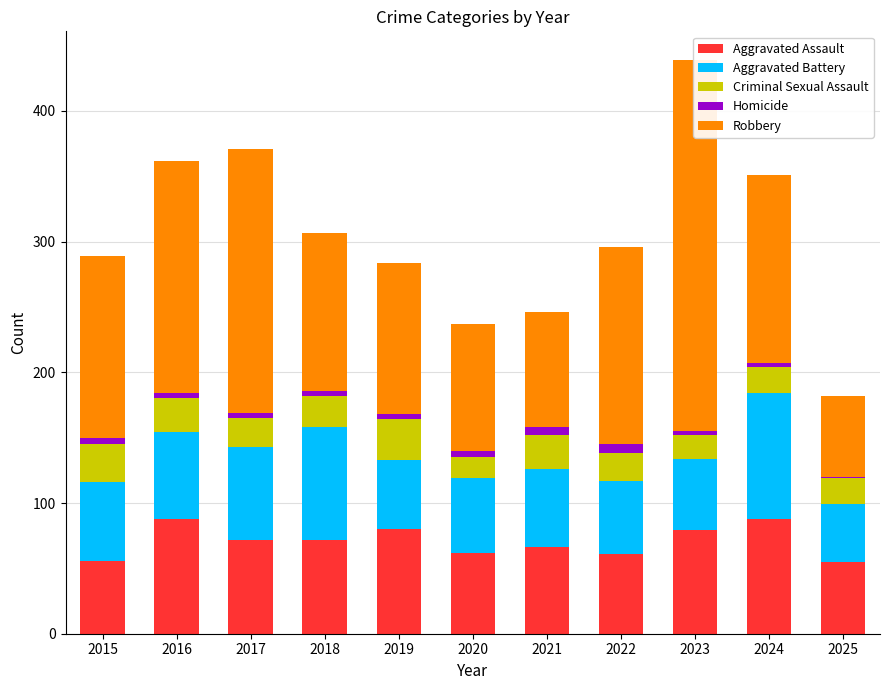

What is the total value across all series at 2019?

284